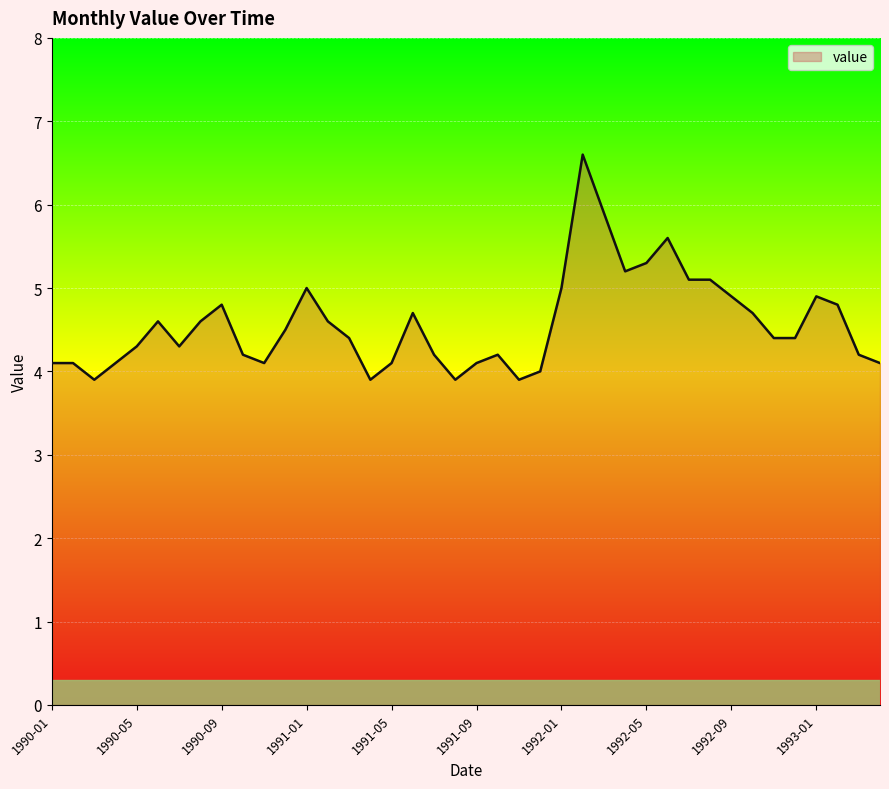

What is the smallest value displayed?

3.9